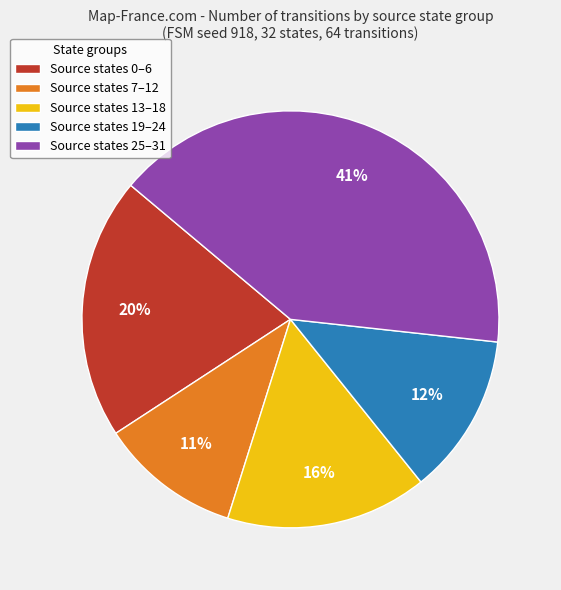

Approximately how many times larger is the value at Source states 13–18 compared to Source states 0–6?

0.8